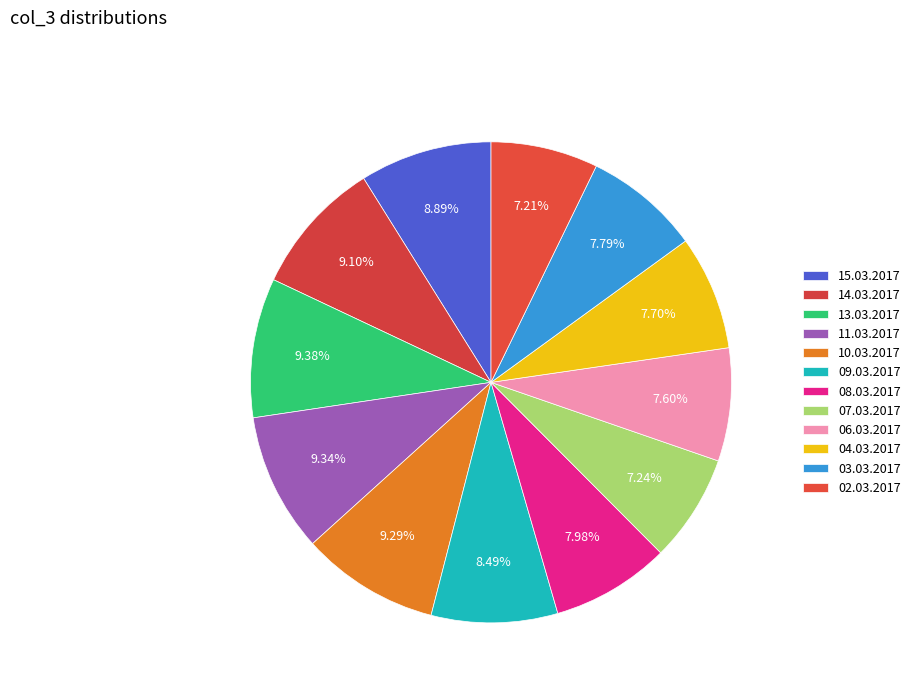

How many slices are in this pie chart?

12